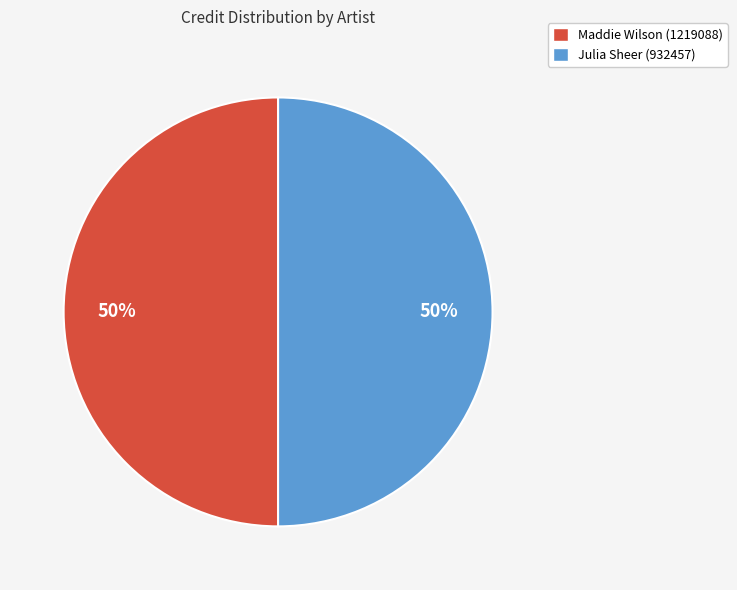

Is the sum of Maddie Wilson (1219088) and Julia Sheer (932457) greater than half?

Yes